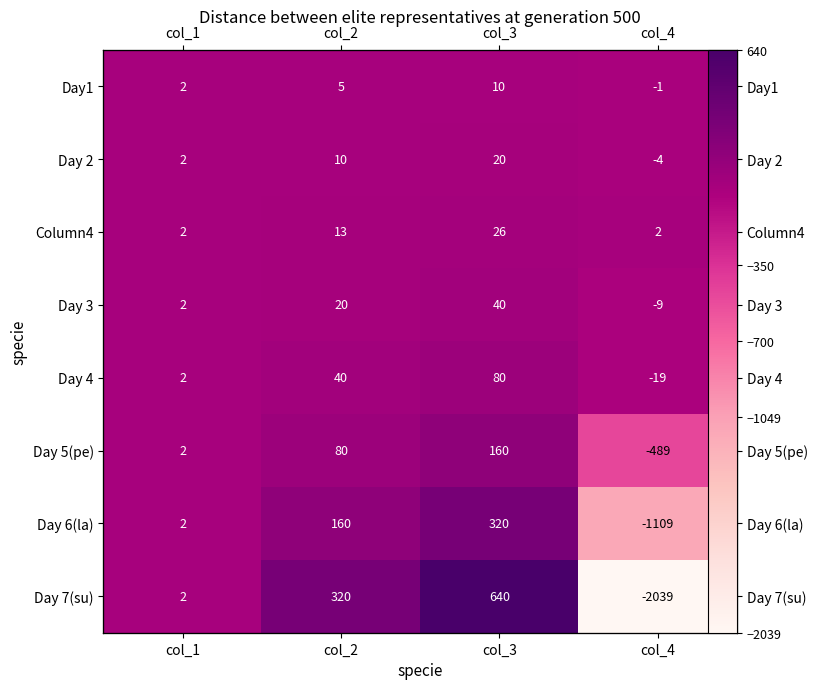

What is the minimum value shown in the chart?

-2039